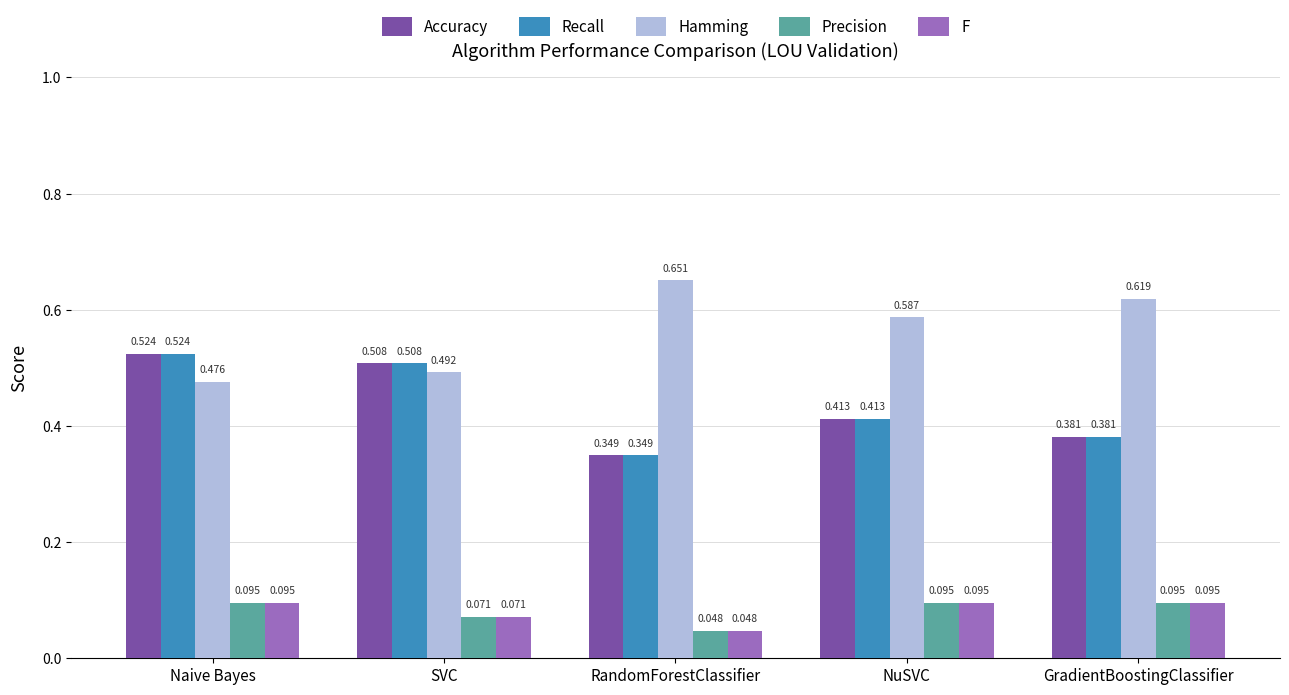

Which label corresponds to the largest value in the chart?

RandomForestClassifier